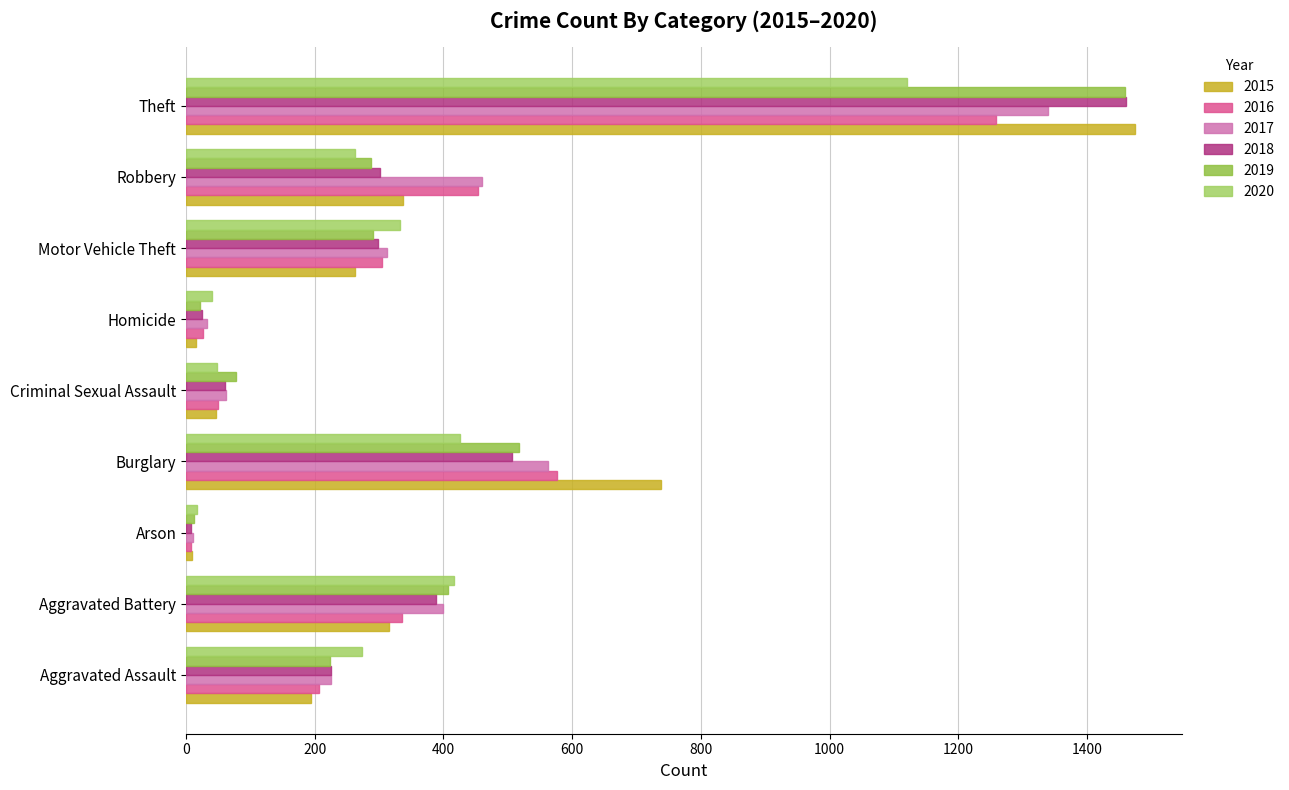

How many values in the 2016 series are below 304?

4